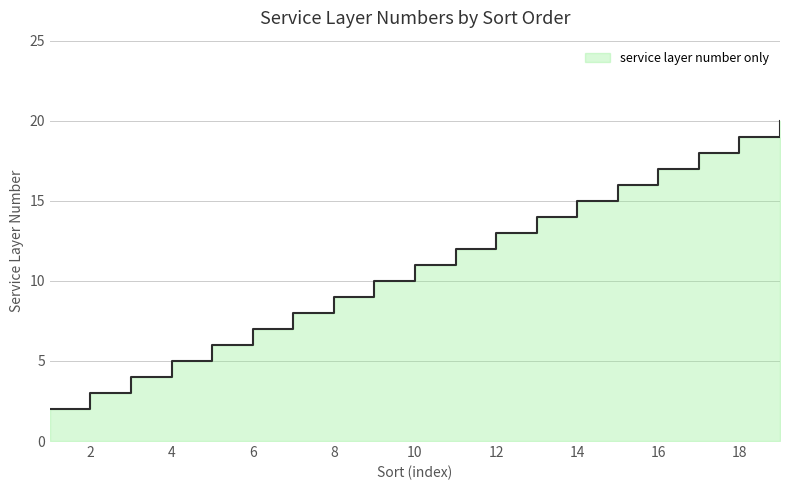

Reading left to right, list all the values displayed in this chart.

2	3	4	5	6	7	8	9	10	11	12	13	14	15	16	17	18	19	20